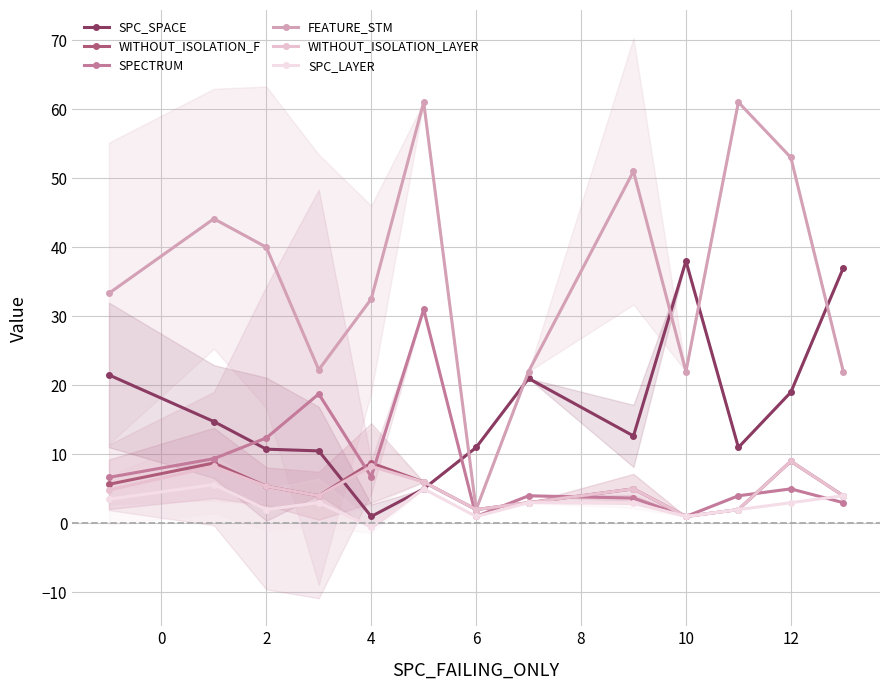

Is the value of SPC_SPACE at 4 greater than the value of FEATURE_STM at 10?

No